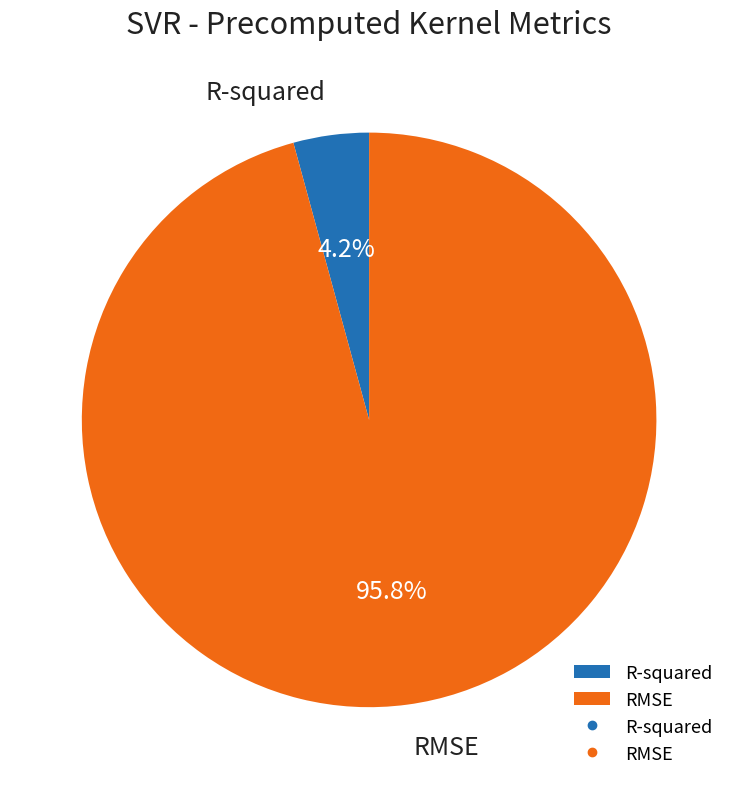

Which has a higher value, RMSE or R-squared?

RMSE